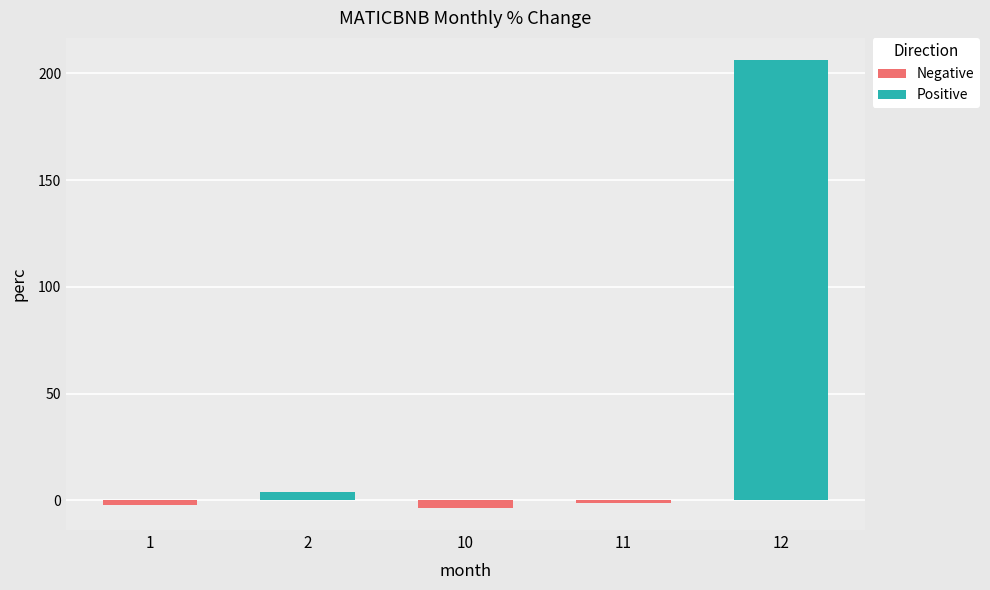

What is the value of the 4th bar from the left?

-1.2